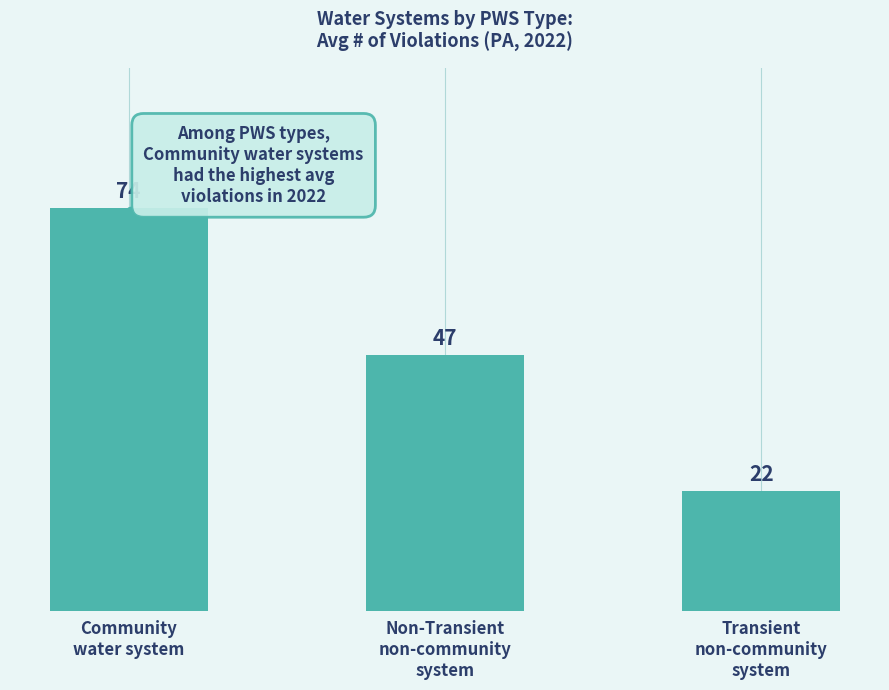

Where does the data first go above 47?

Community
water system